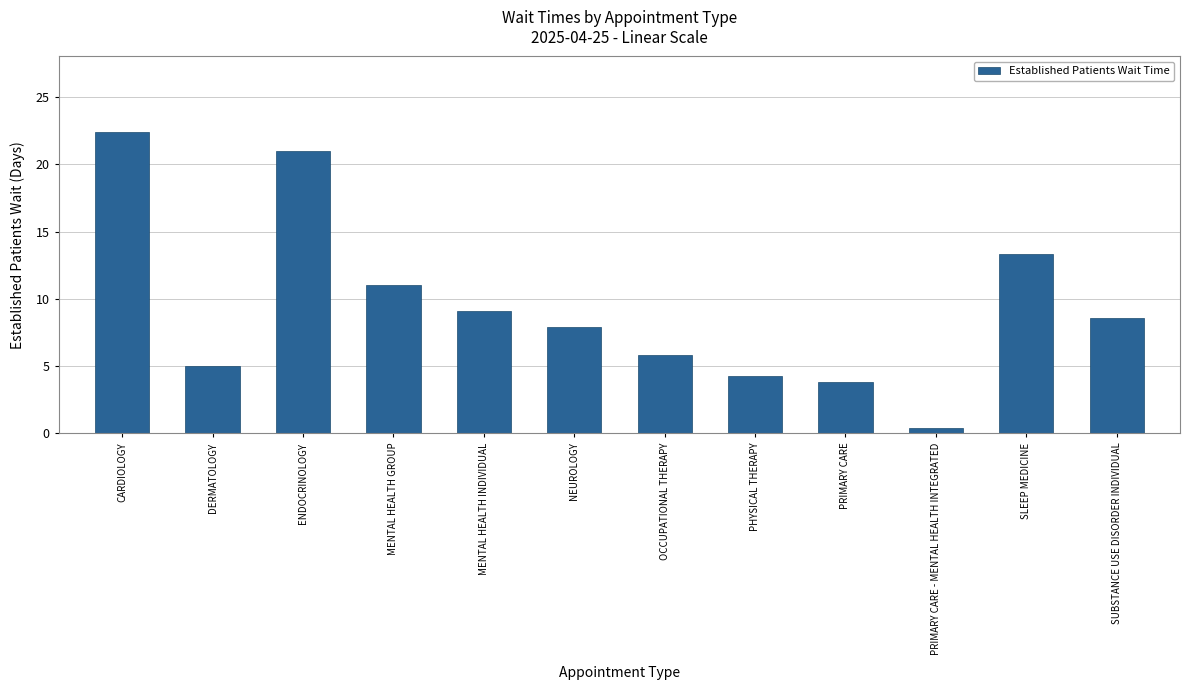

List the labels in order of value, largest first.

CARDIOLOGY, ENDOCRINOLOGY, SLEEP MEDICINE, MENTAL HEALTH GROUP, MENTAL HEALTH INDIVIDUAL, SUBSTANCE USE DISORDER INDIVIDUAL, NEUROLOGY, OCCUPATIONAL THERAPY, DERMATOLOGY, PHYSICAL THERAPY, PRIMARY CARE, PRIMARY CARE - MENTAL HEALTH INTEGRATED